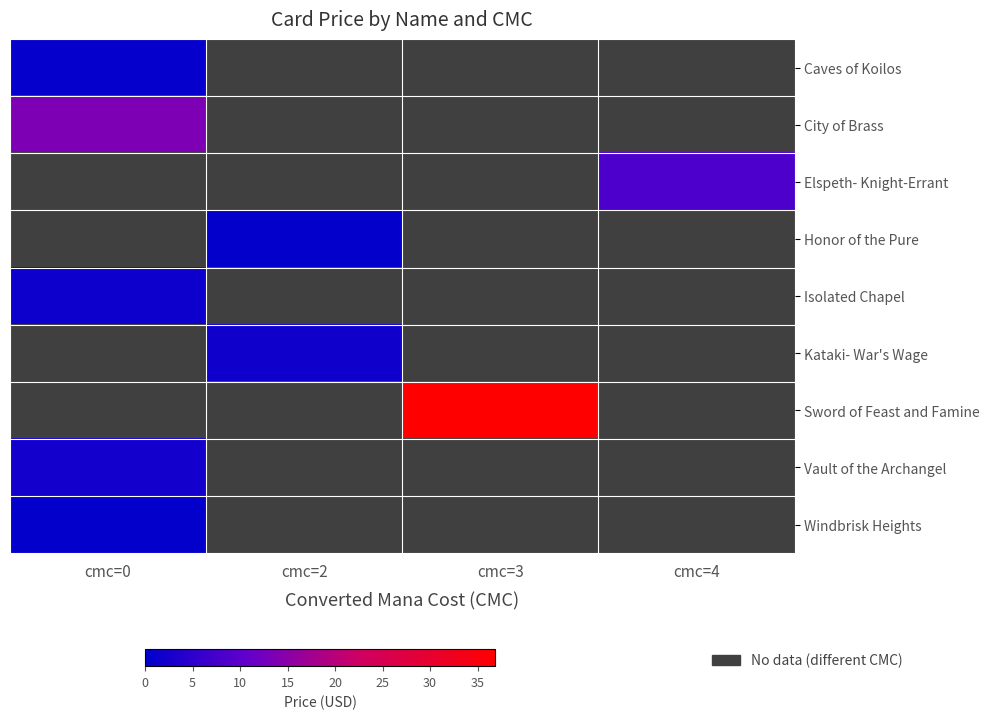

True or false: Honor of the Pure has a value of 0.6 at cmc=2.

True